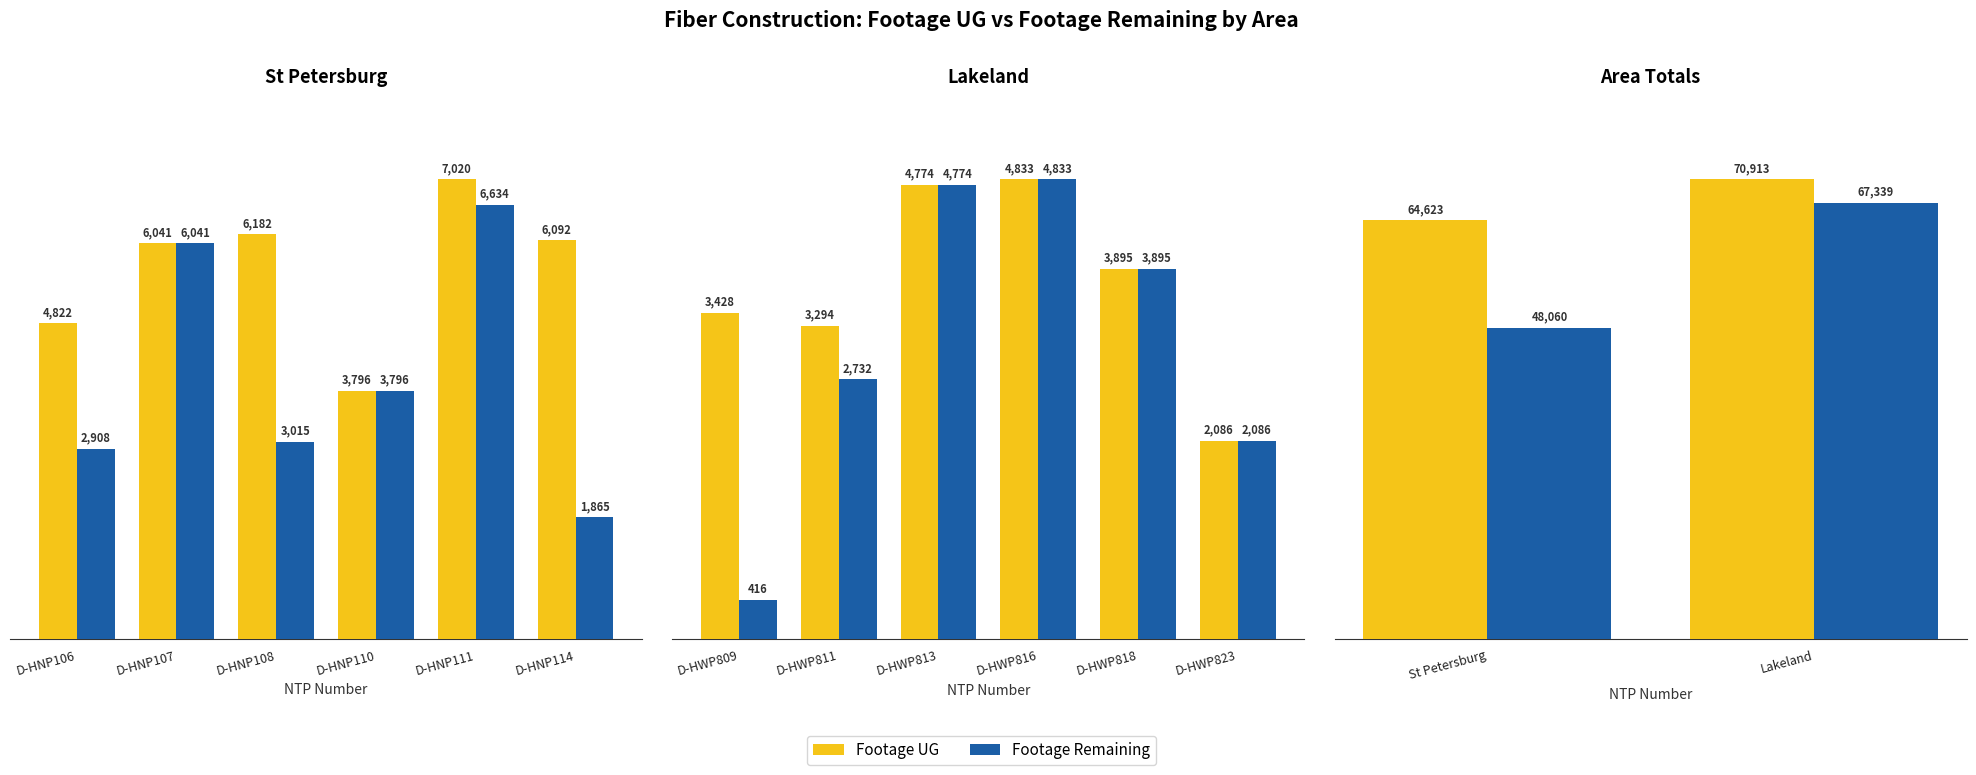

List the series in order of their peak value, highest first.

Footage UG, Footage Remaining